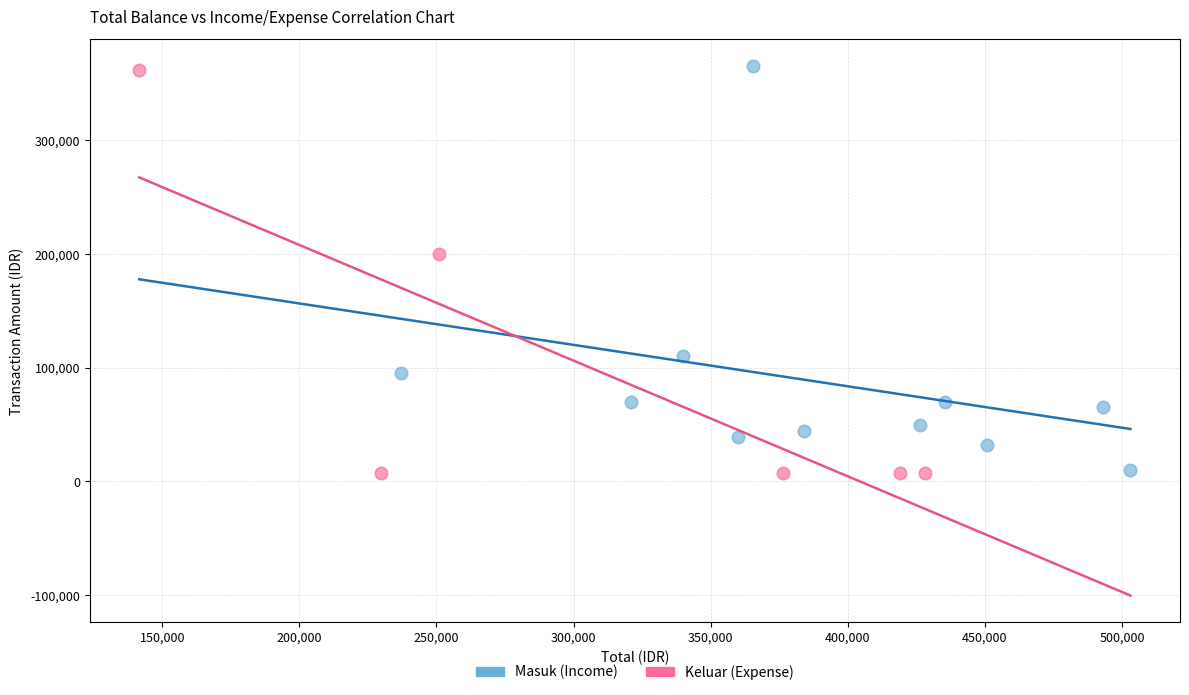

What are all the series names shown in the legend?

Masuk (Income), Keluar (Expense)